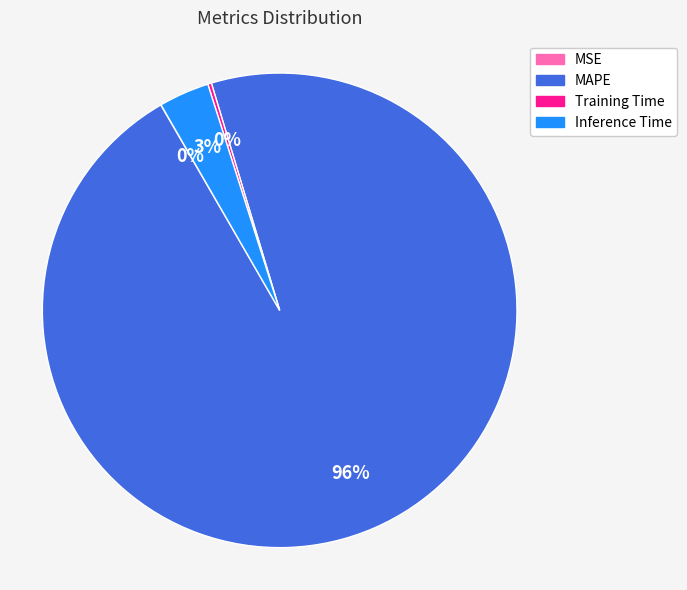

What percentage is the Inference Time slice, to the nearest percent?

3%